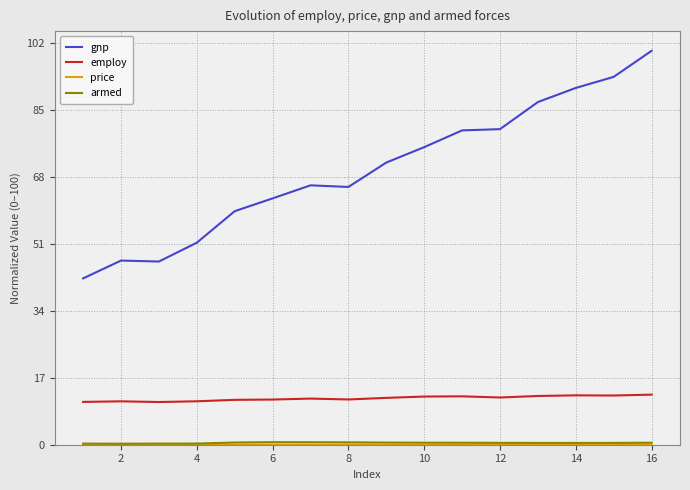

Which series has the largest total across all categories?

gnp